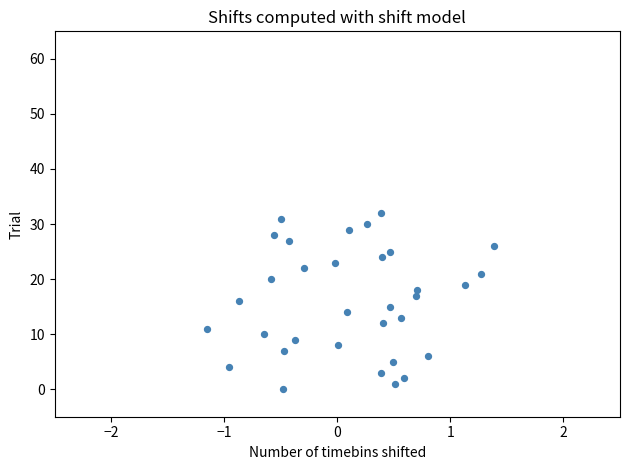

What is the range of Y values (max minus min)?

32